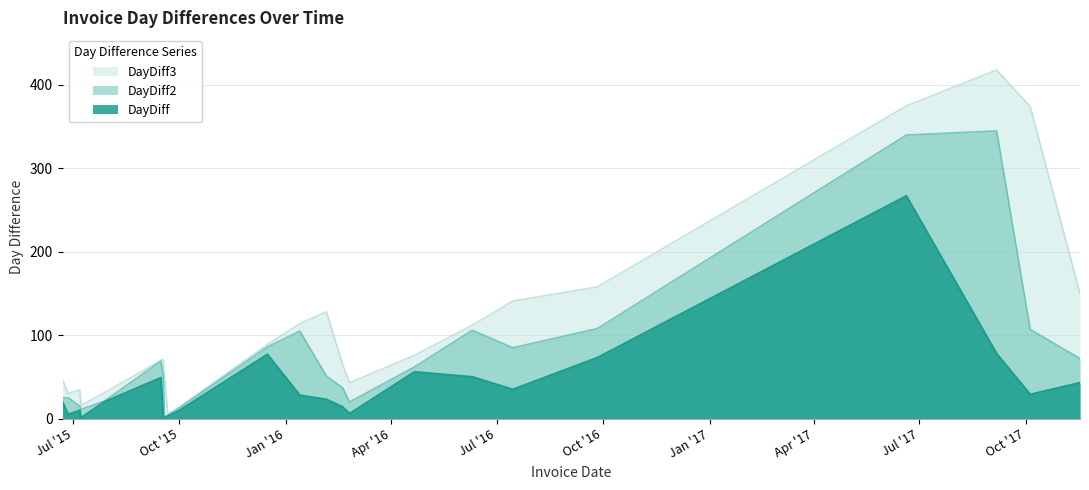

Is it true that DayDiff2 equals 108 at 2016-04-21?

False